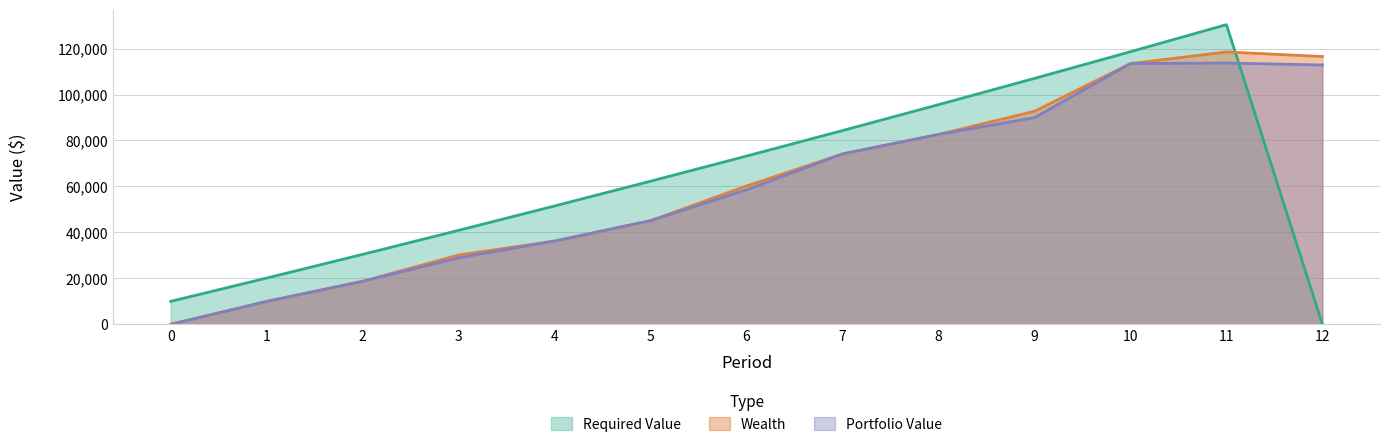

Does the chart display data point markers on the line(s)?

No